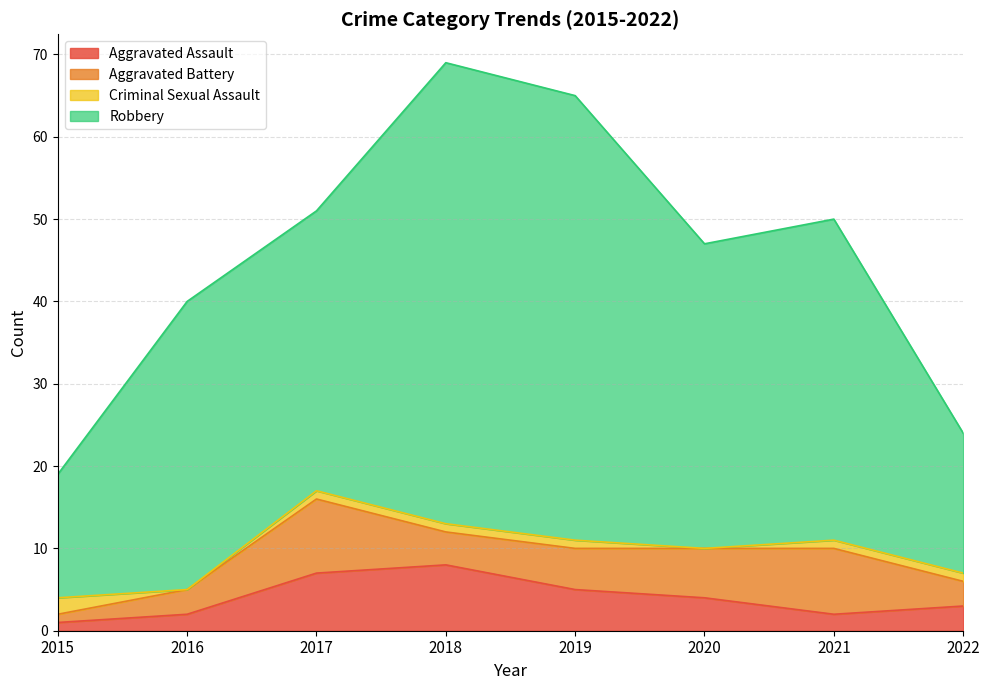

Is the value of Aggravated Assault at 2019 greater than the value of Aggravated Battery at 2015?

Yes